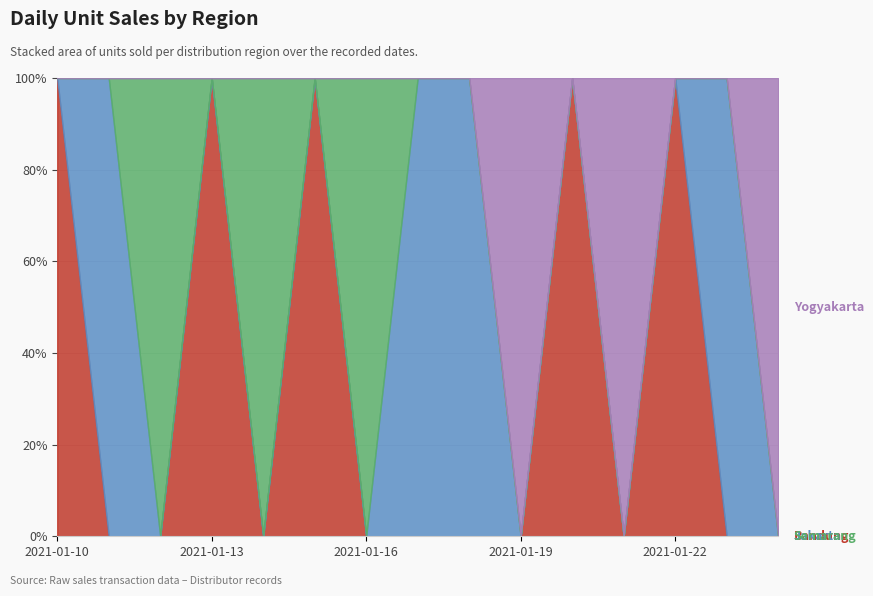

At which label is Bandung closest to 40?

2021-01-22